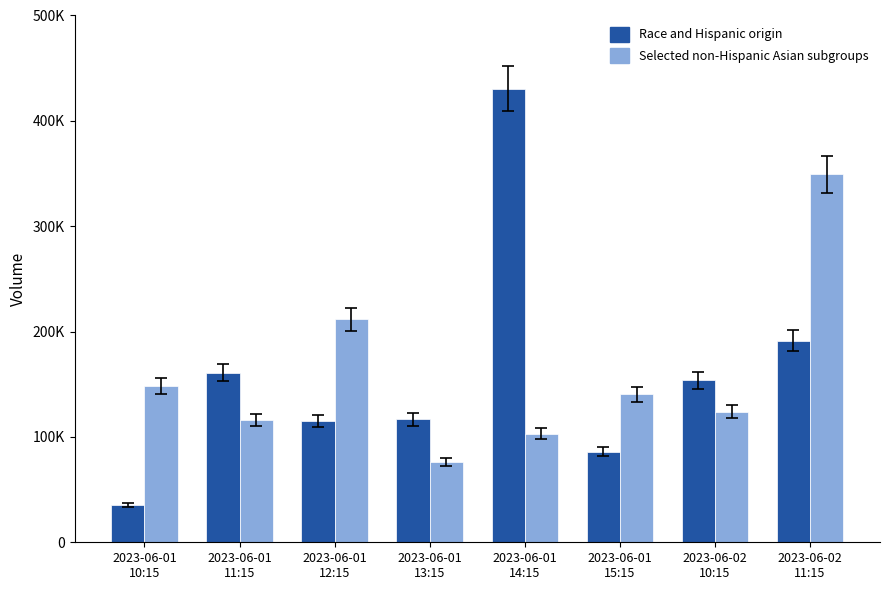

The value of Selected non-Hispanic Asian subgroups at 2023-06-01
14:15 is 135213. True or false?

False